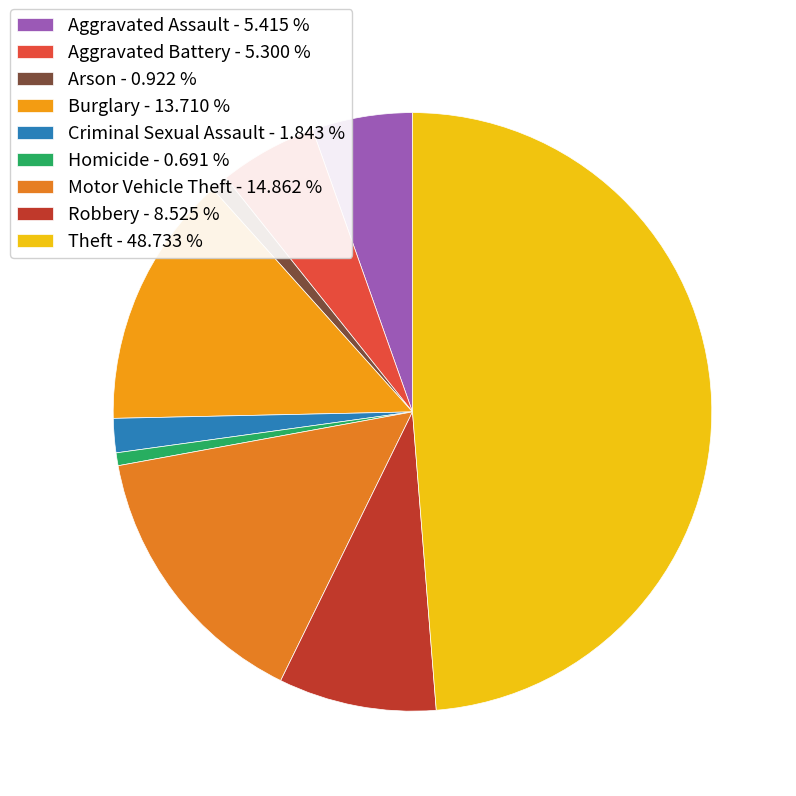

How many slices are in this pie chart?

9